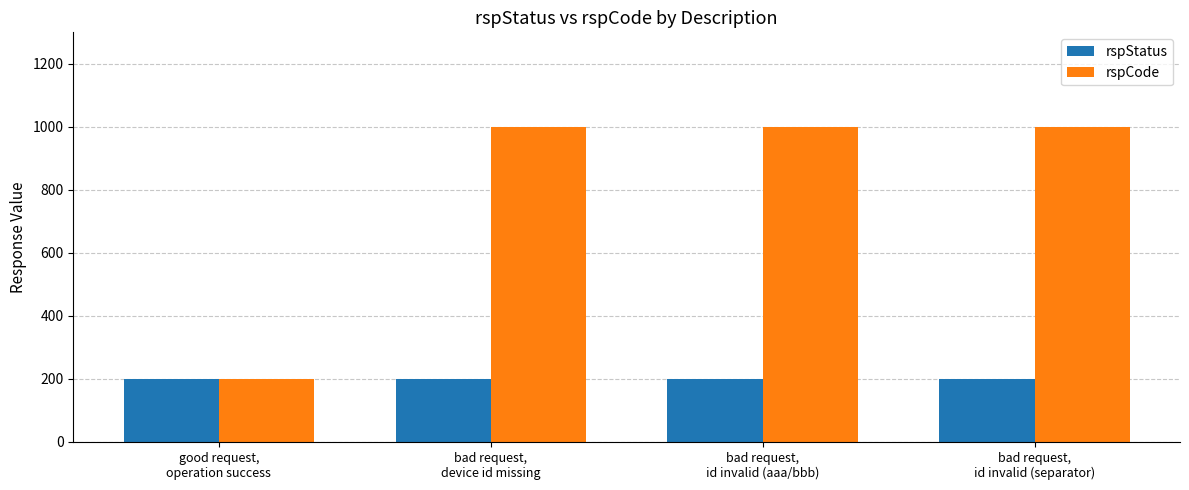

Rank the series by their average value, from lowest to highest.

rspStatus, rspCode